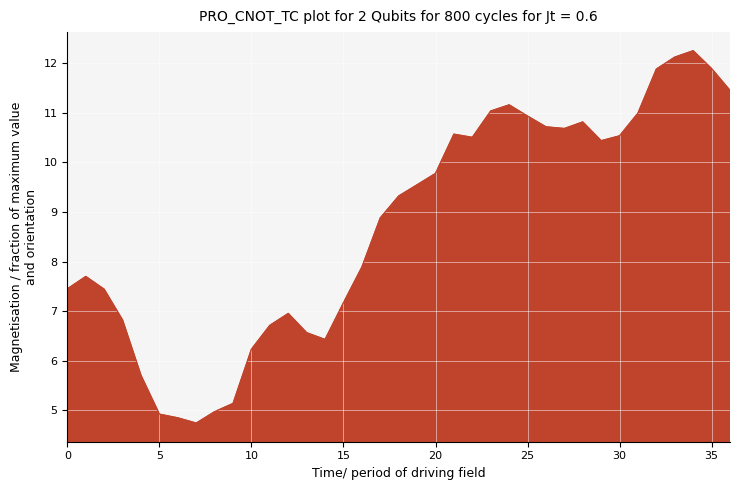

What is the greatest value displayed?

12.2